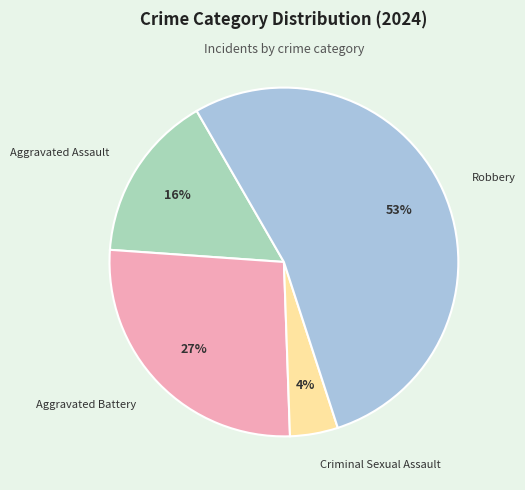

How many slices are in this pie chart?

4